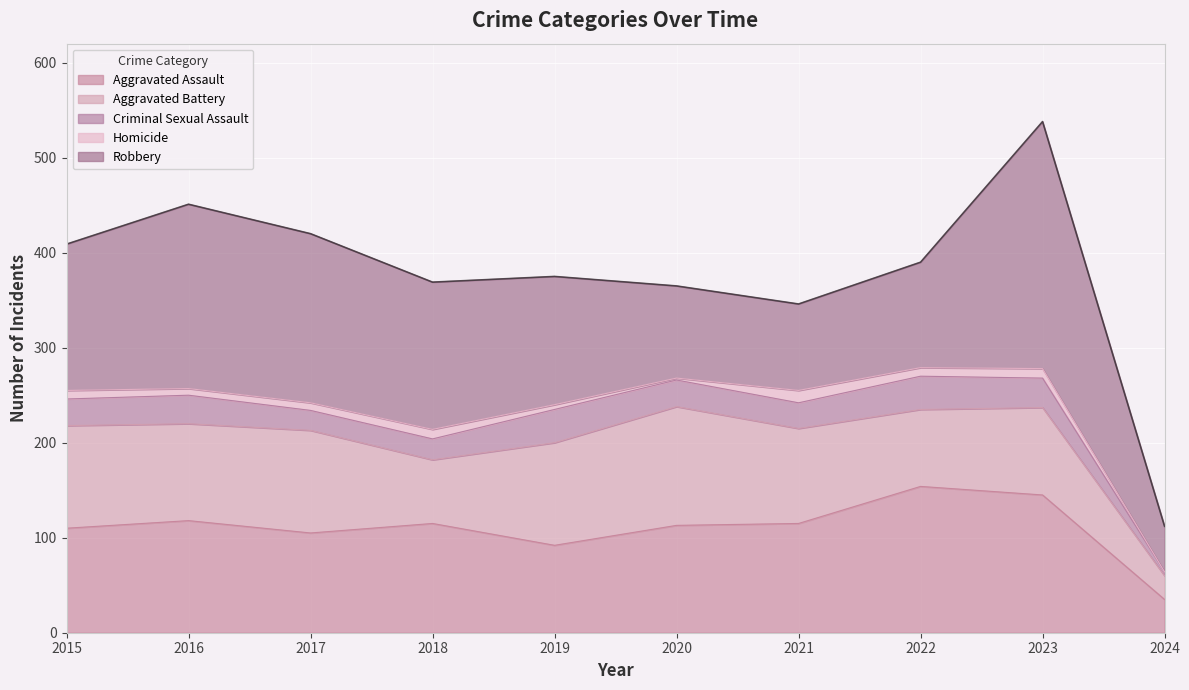

The value of Aggravated Assault at 2022 is 269. True or false?

False